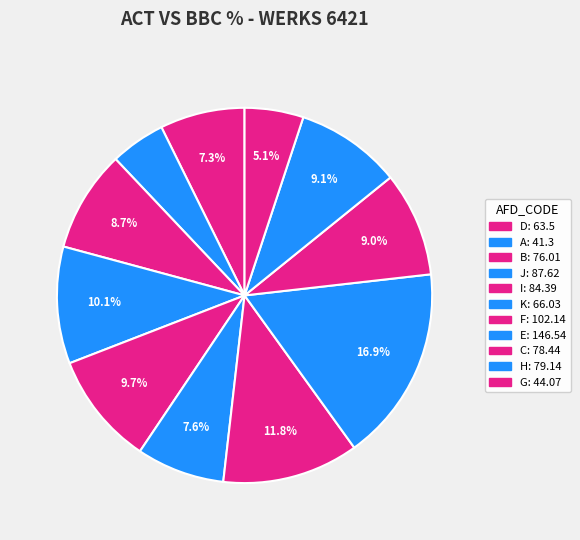

Is there a majority slice in this chart?

No